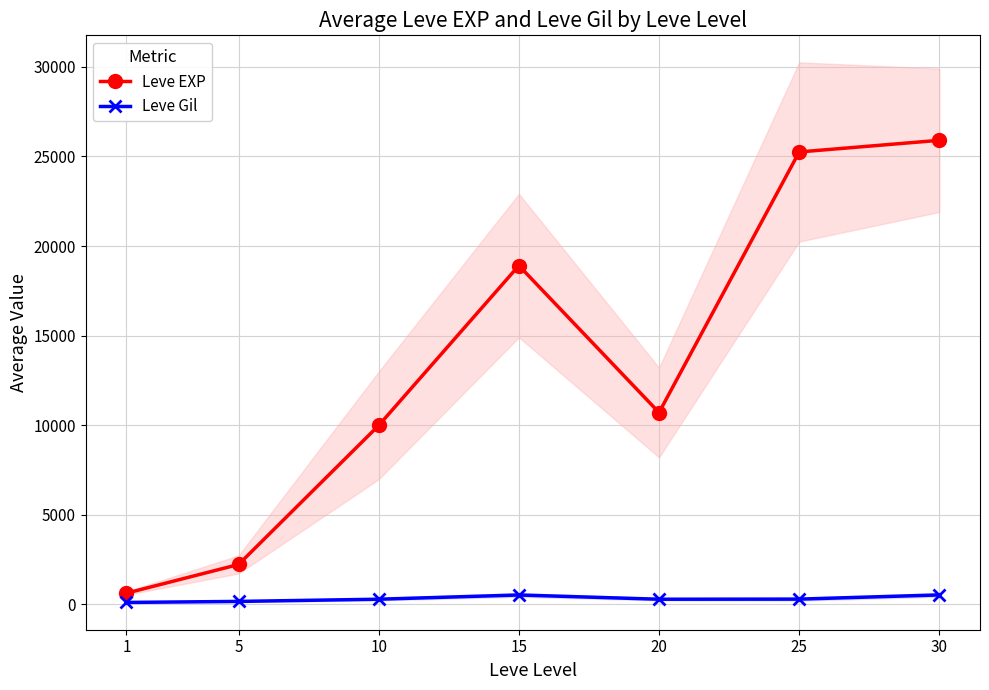

Reading right to left, transcribe all the data shown in this chart.

Leve EXP: 30=25900	25=25250	20=10710	15=18910	10=9990	5=2230	1=630
Leve Gil: 30=532	25=298	20=292	15=529	10=293	5=170	1=113